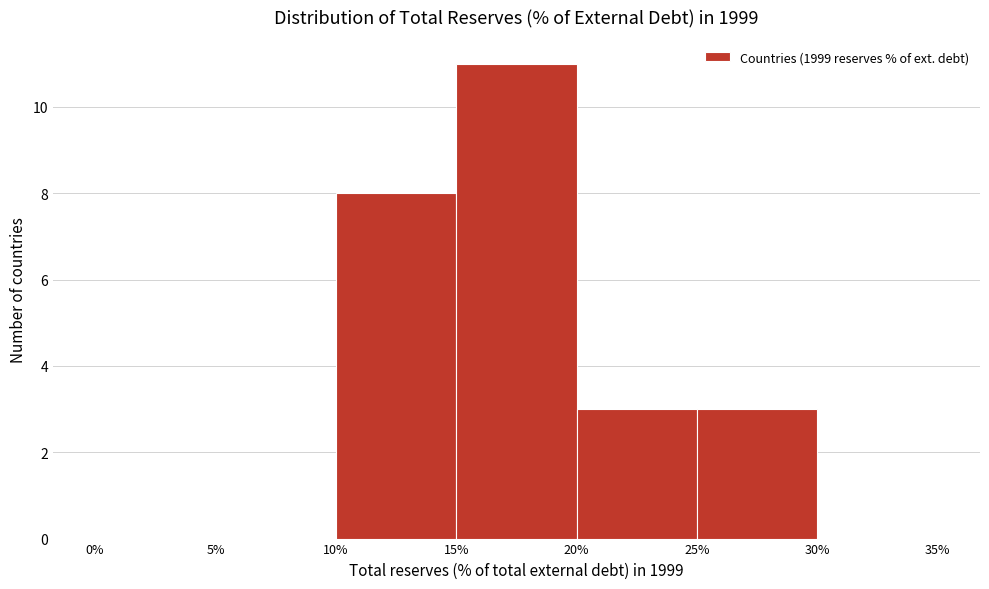

Reading left to right, list every bar in this chart as the range it spans on the x-axis followed by its height. The values are not printed on the chart, so give them approximately, as read against the axis.

0% to 5%: 0
5% to 10%: 0
10% to 15%: 8
15% to 20%: 11
20% to 25%: 3
25% to 30%: 3
30% to 35%: 0